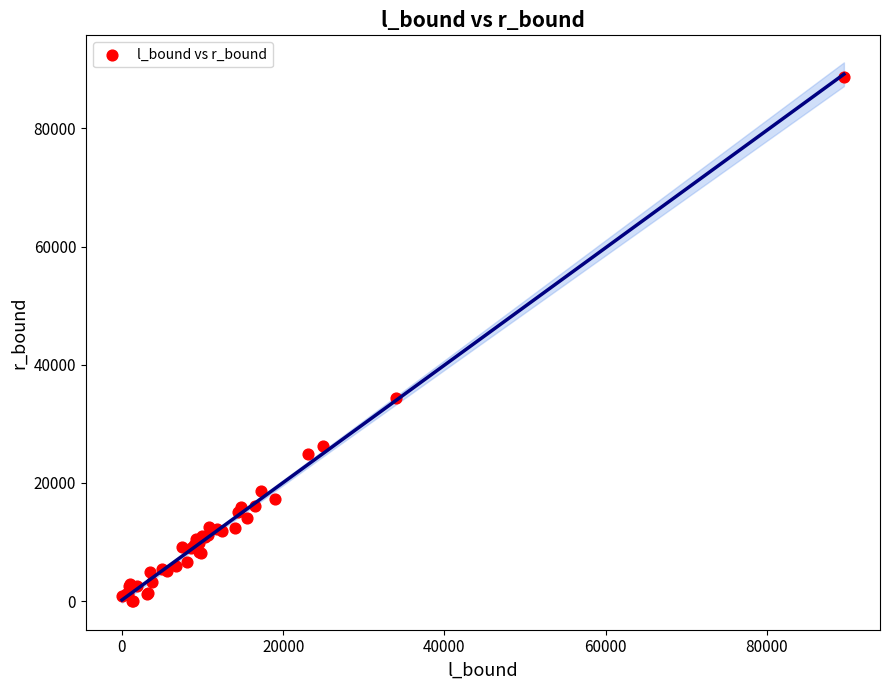

What Y value in the scatter plot is closest to 44334?

34444